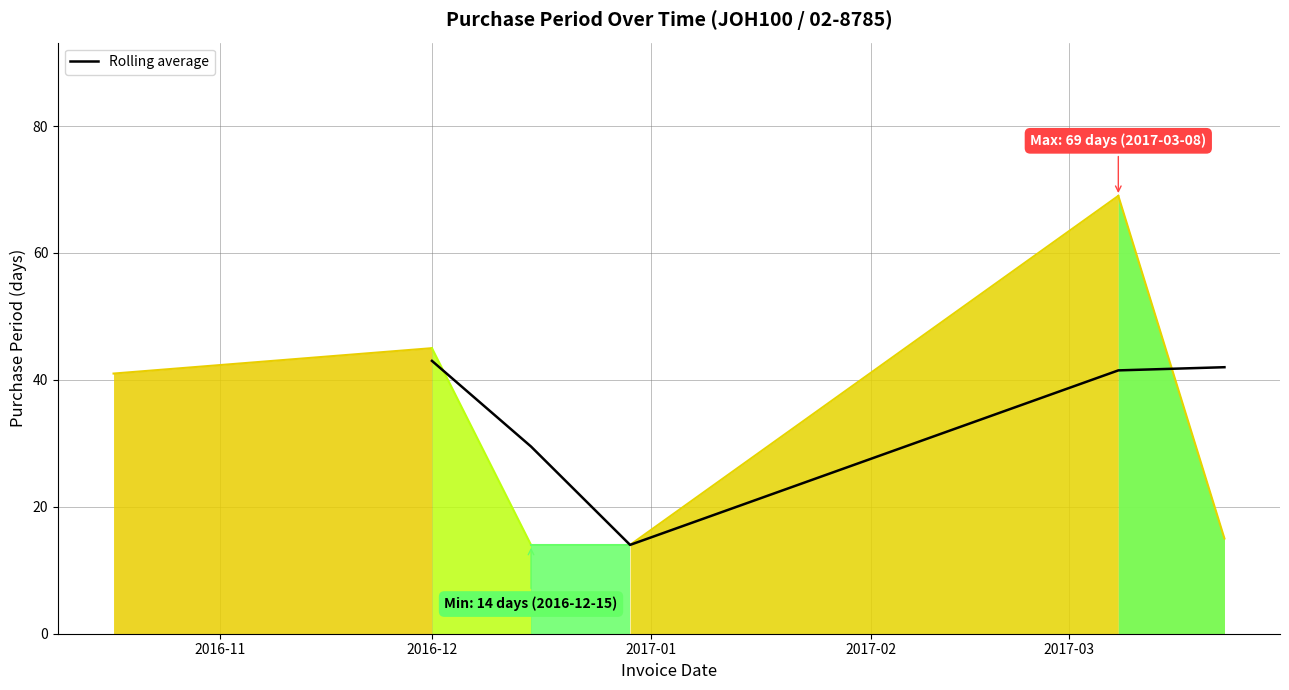

Which label corresponds to the smallest value in the chart?

2017-01